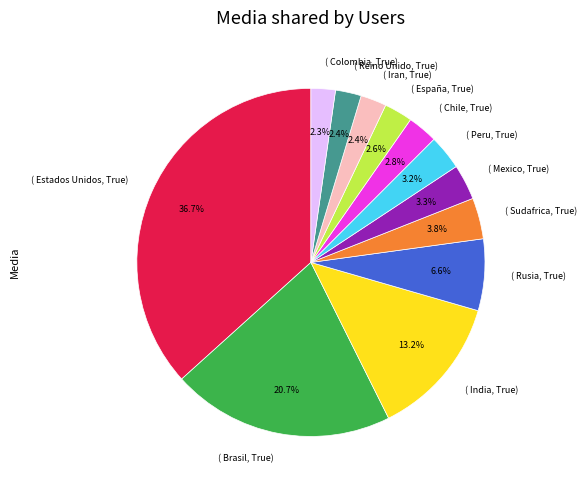

What is the largest slice in the pie chart?

( Estados Unidos, True)